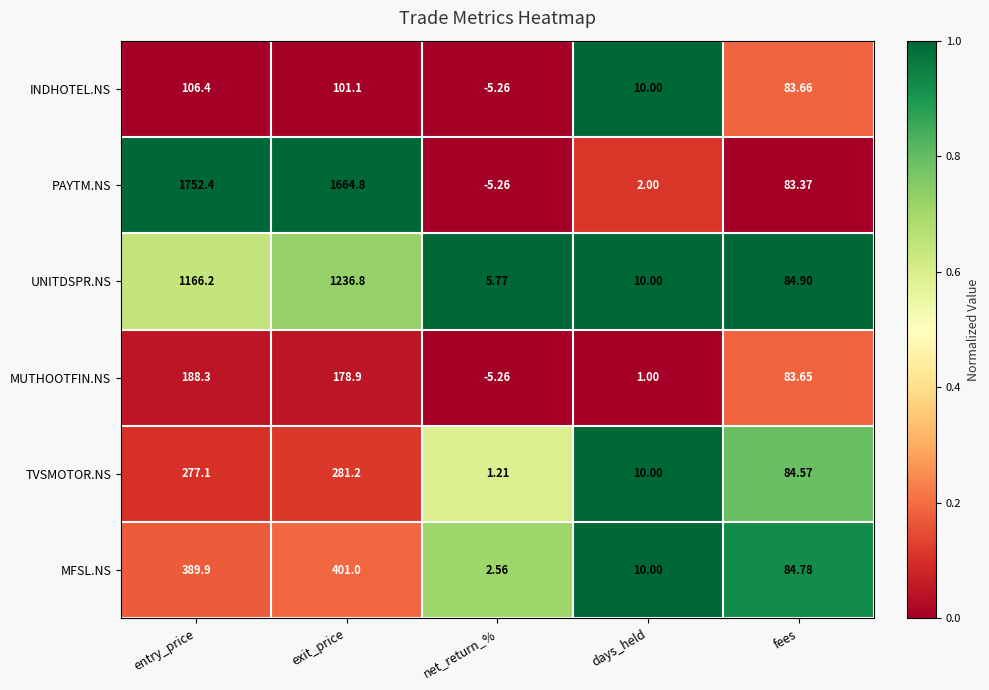

At which category is the sum across all series the highest?

entry_price